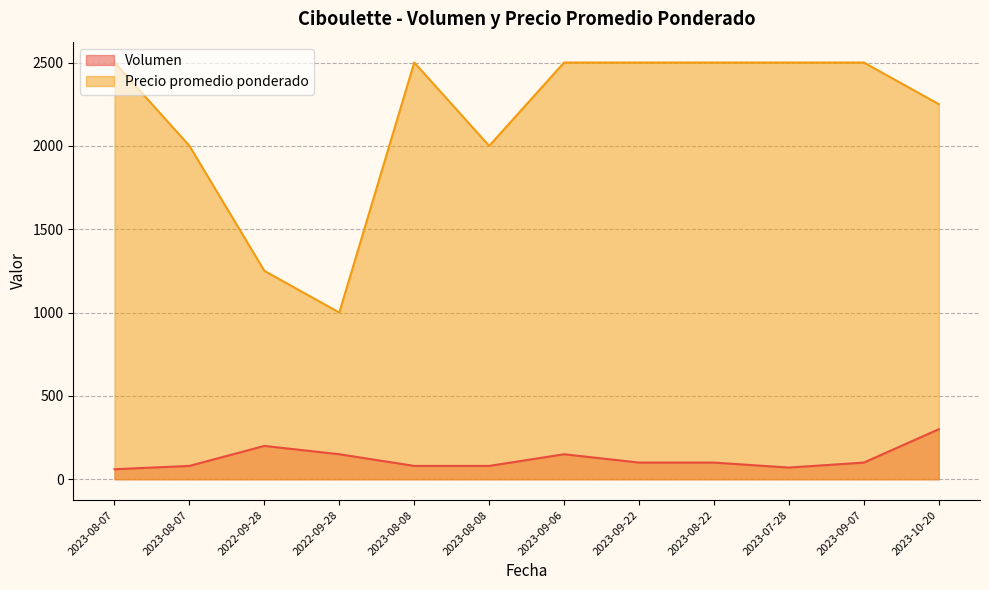

How many distinct data groups are displayed?

2